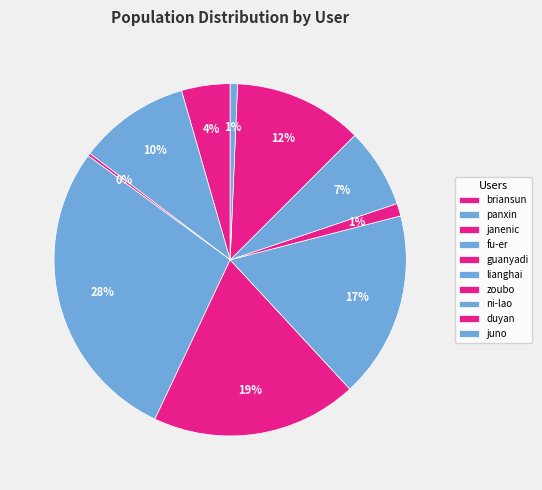

What is the change in value from lianghai to duyan?

-76935